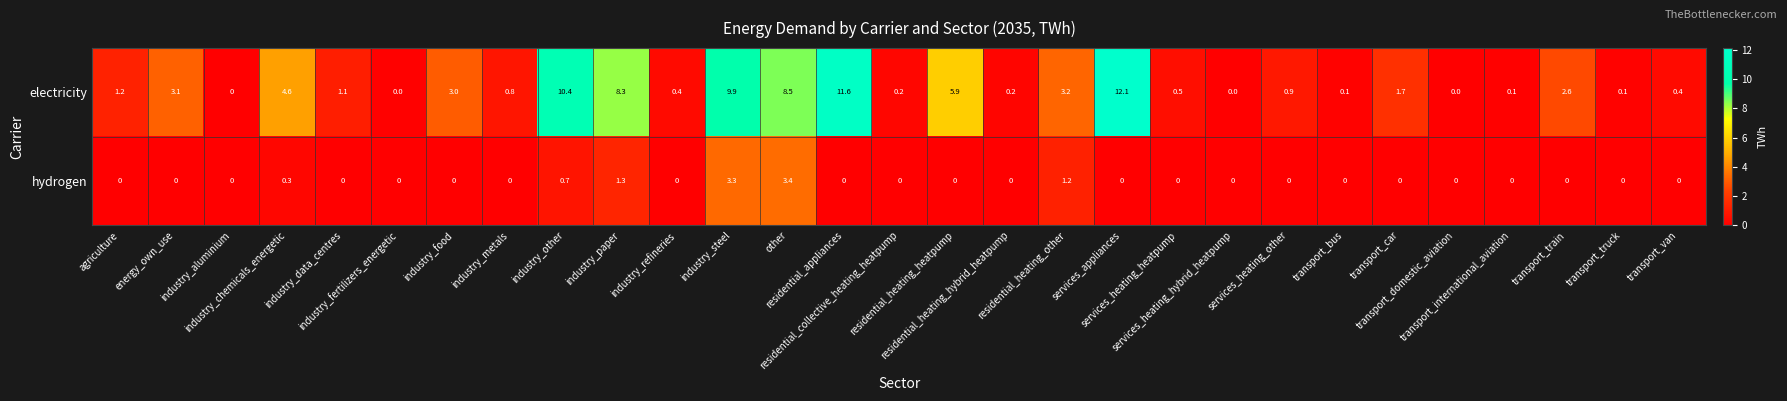

At how many categories does at least one series exceed 10?

3